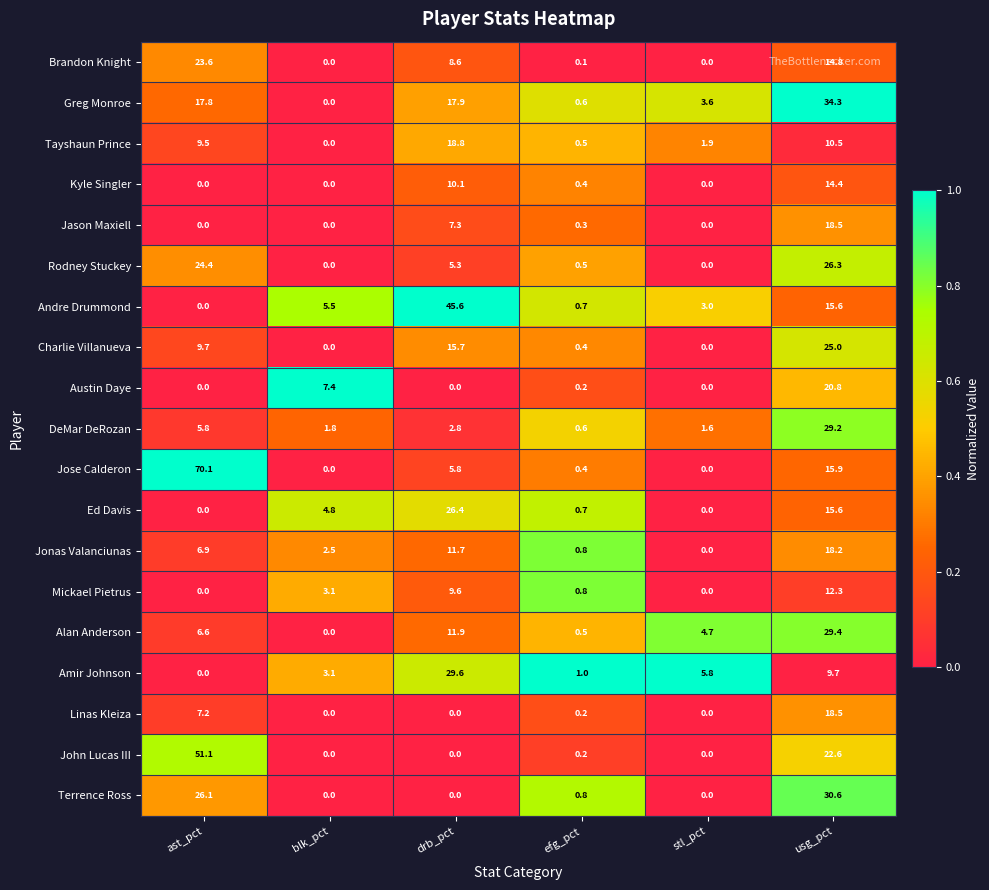

At which label does Charlie Villanueva reach its peak?

usg_pct